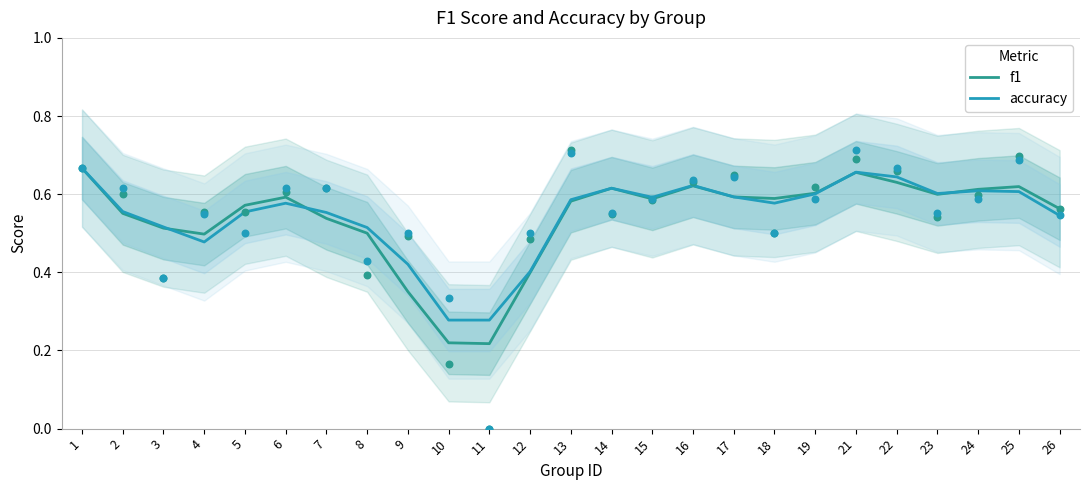

At how many categories does at least one series exceed 0?

25